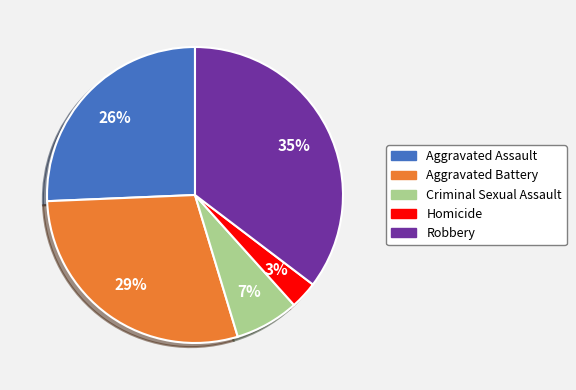

Does Criminal Sexual Assault account for over 50% of the chart?

No